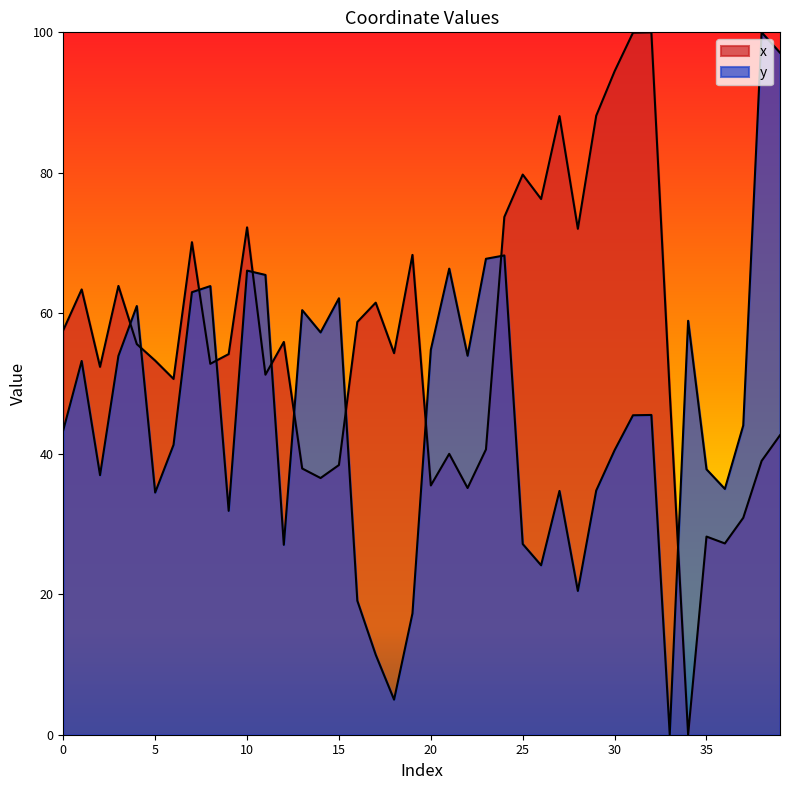

What is the total value across all series at 16?

77.8